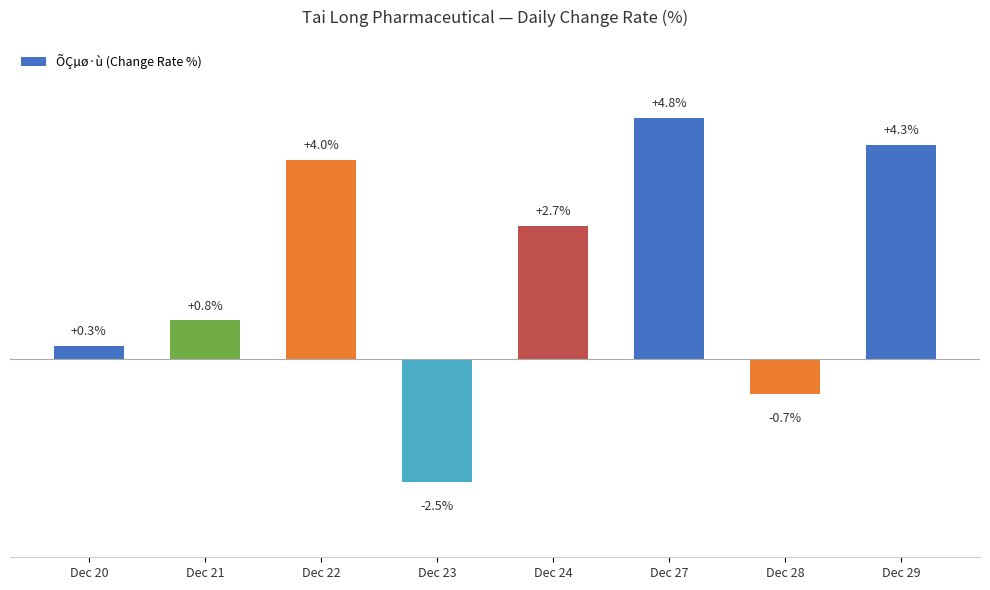

At which category does the chart reach its minimum across all series?

Dec 23